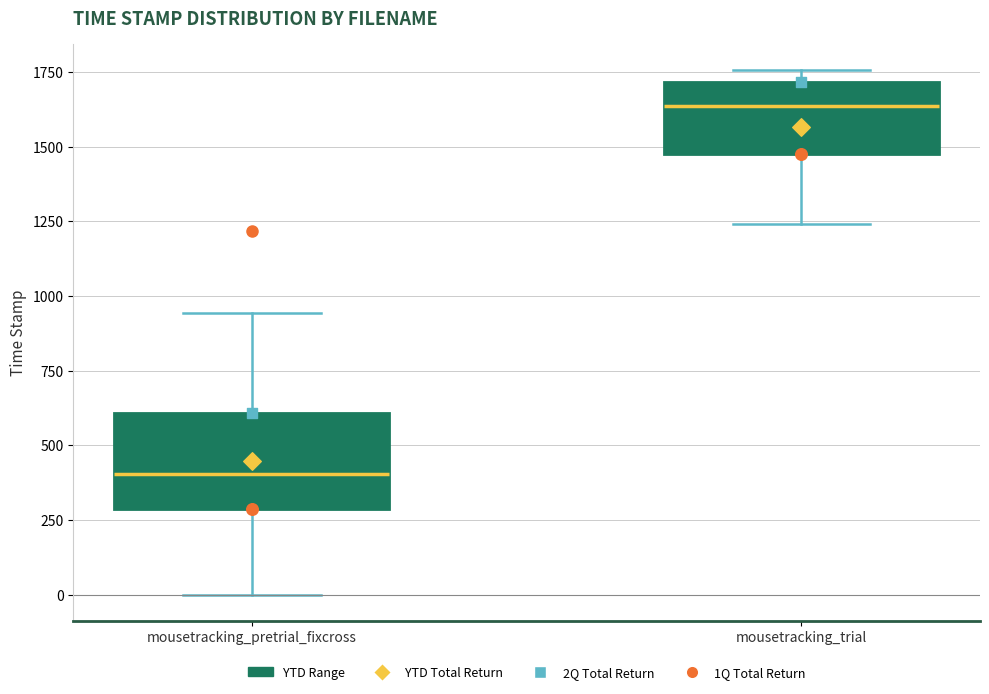

Reading left to right, transcribe this box plot: for each box, give where its median line is, the range the box spans, and where its two whiskers end, as read against the y-axis. The values are not printed on the chart, so give them approximately, as read against the axis.

mousetracking_pretrial_fixcross: median 400, box 300 to 600, whiskers 0 to 950
mousetracking_trial: median 1650, box 1500 to 1700, whiskers 1250 to 1750